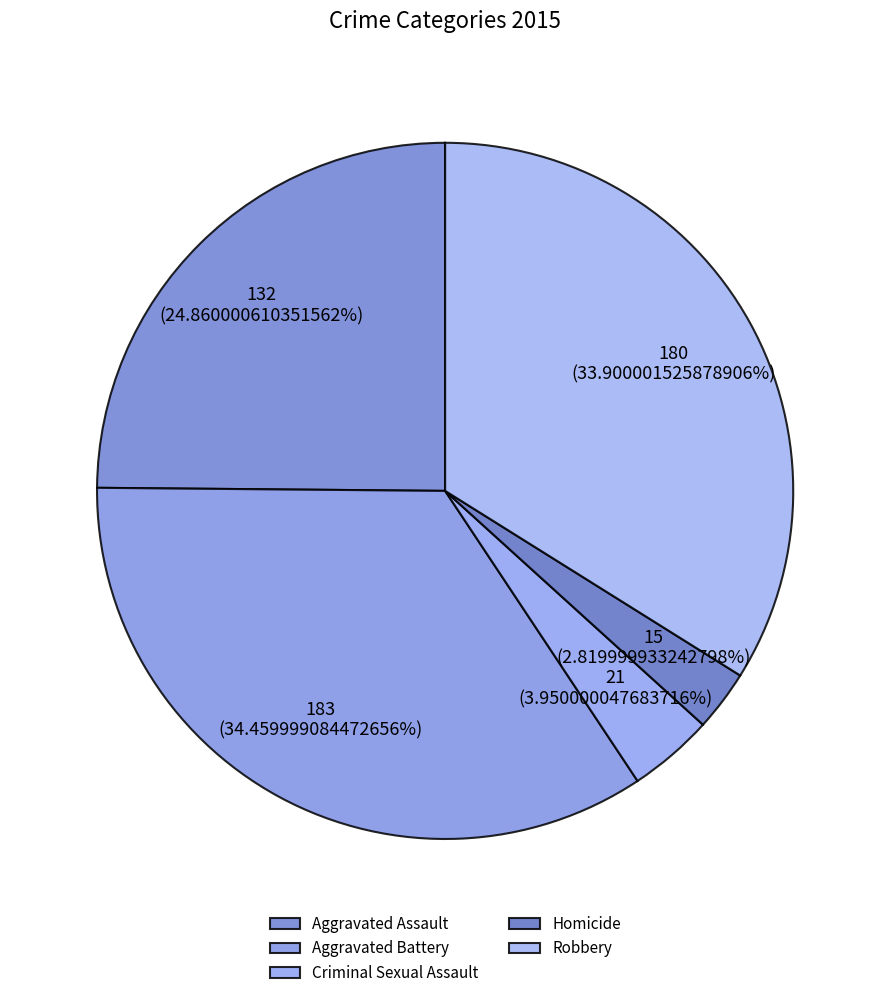

Which category has the smallest portion of the pie?

Homicide